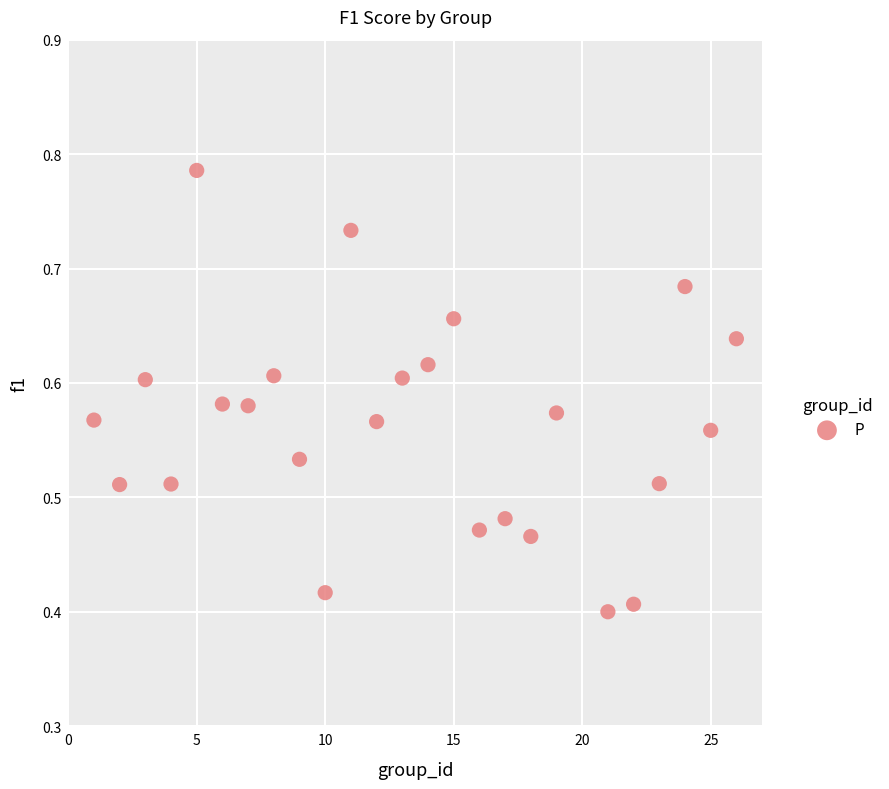

What is the range of X values (max minus min)?

25.0